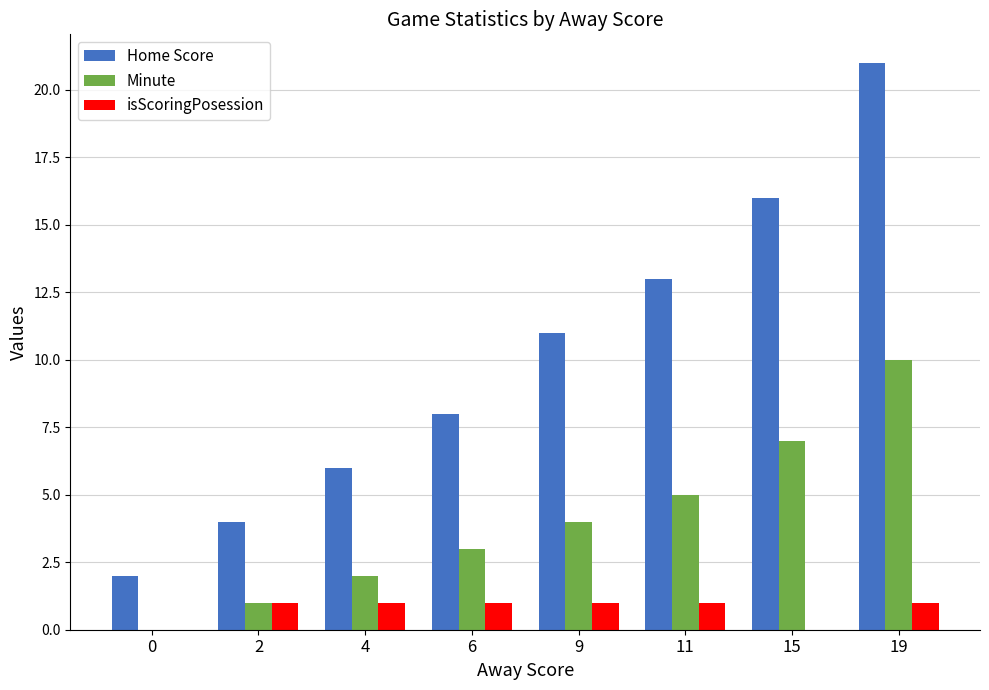

What is the sum of all Home Score values?

81